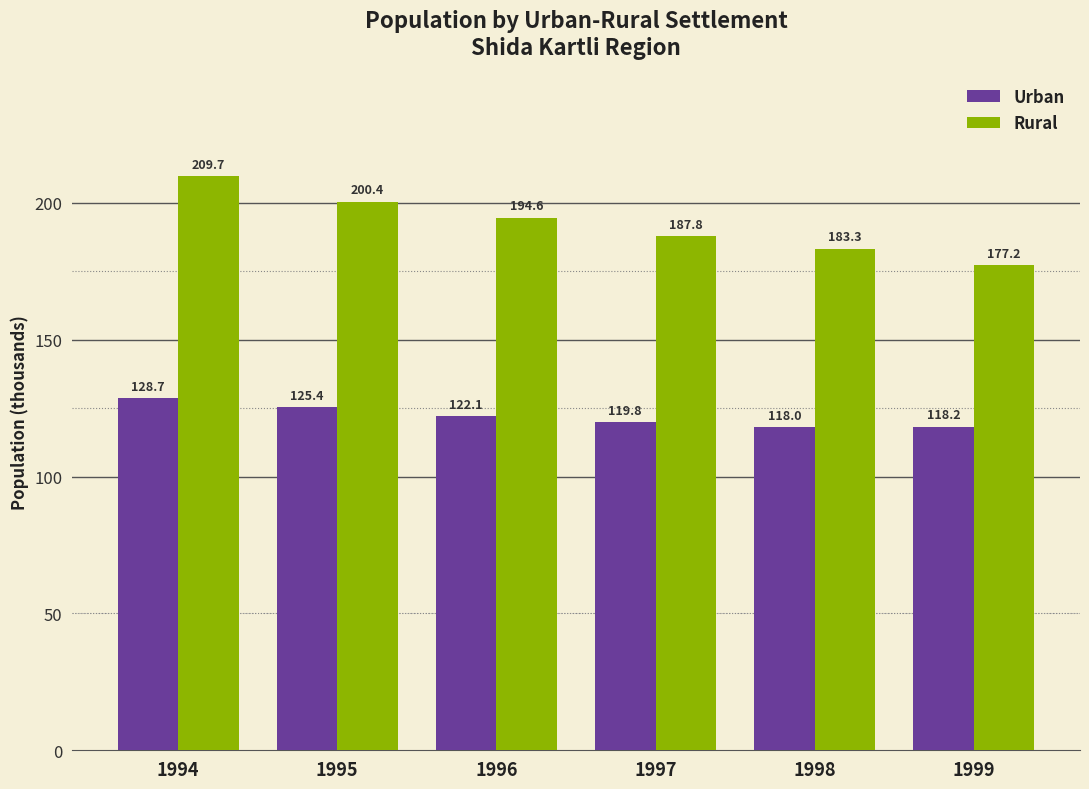

How many distinct data groups are displayed?

2